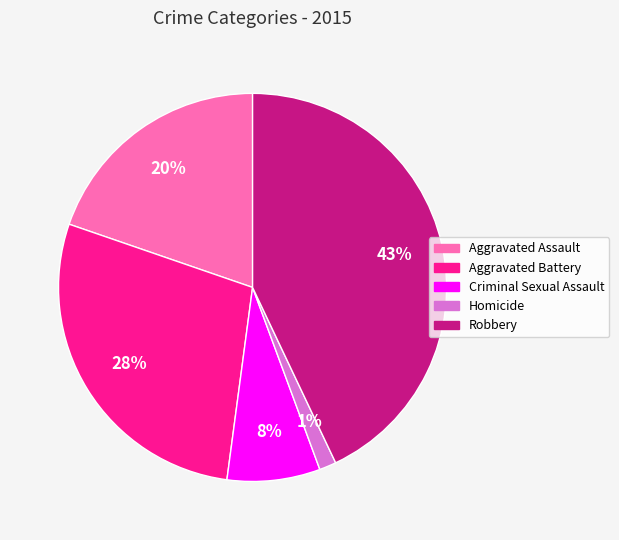

Approximately how many times larger is the value at Homicide compared to Aggravated Assault?

0.1